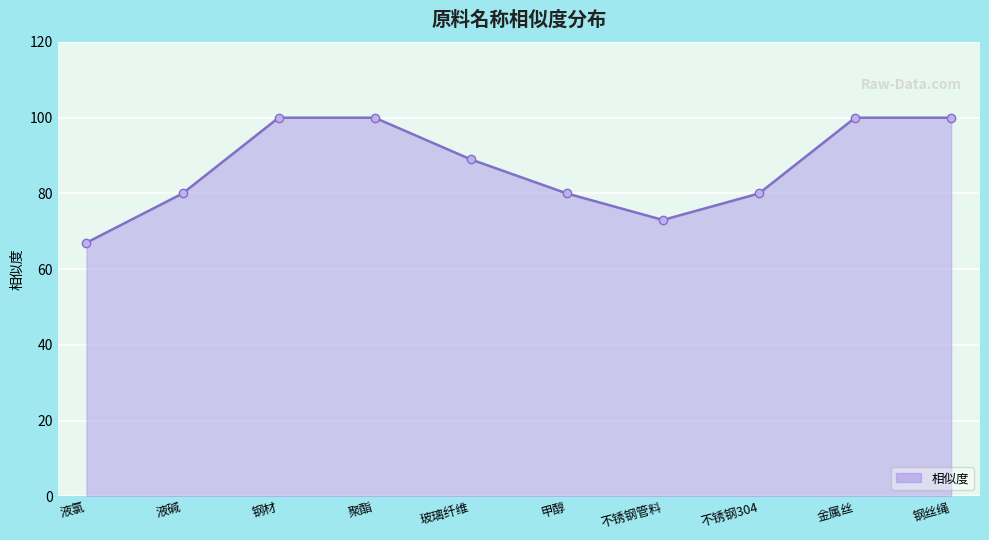

Reading left to right, list all the values displayed in this chart.

液氯=67	液碱=80	钢材=100	聚酯=100	玻璃纤维=89	甲醇=80	不锈钢管料=73	不锈钢304=80	金属丝=100	钢丝绳=100